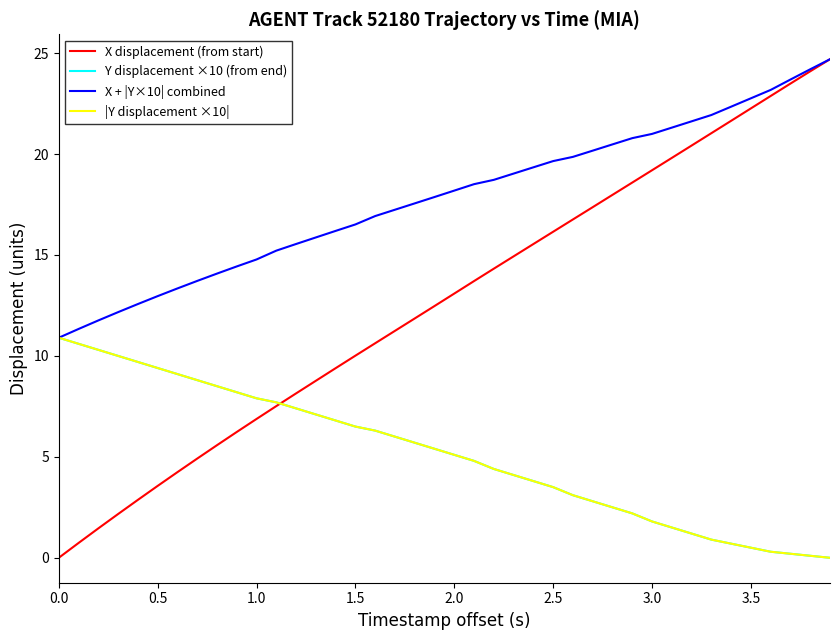

Rank the series by their maximum value, from highest to lowest.

X displacement (from start), X + |Y×10| combined, Y displacement ×10 (from end), |Y displacement ×10|